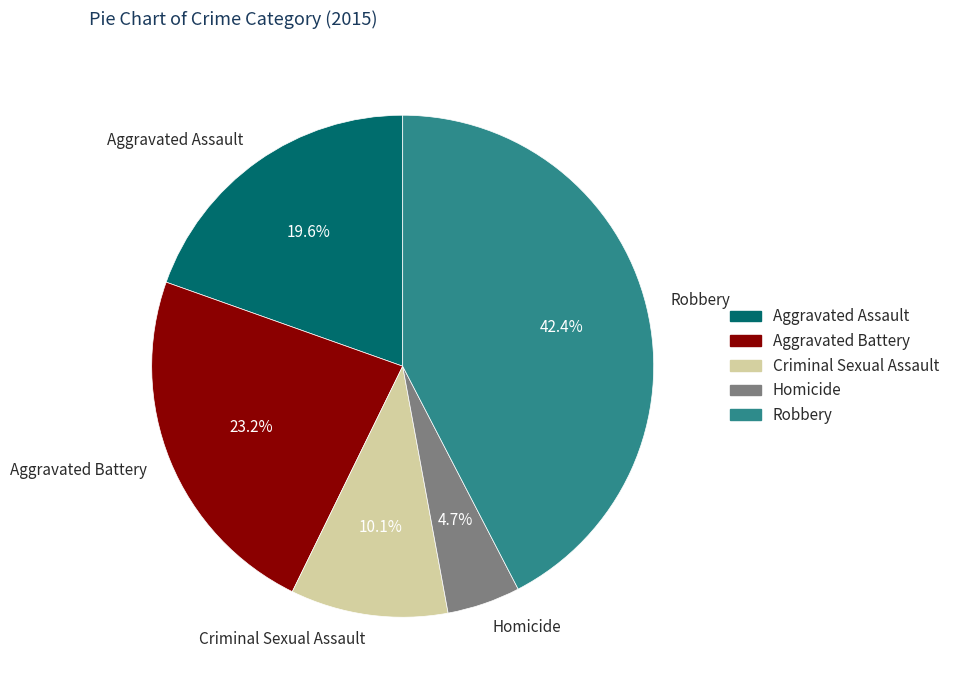

Which category has the smallest portion of the pie?

Homicide